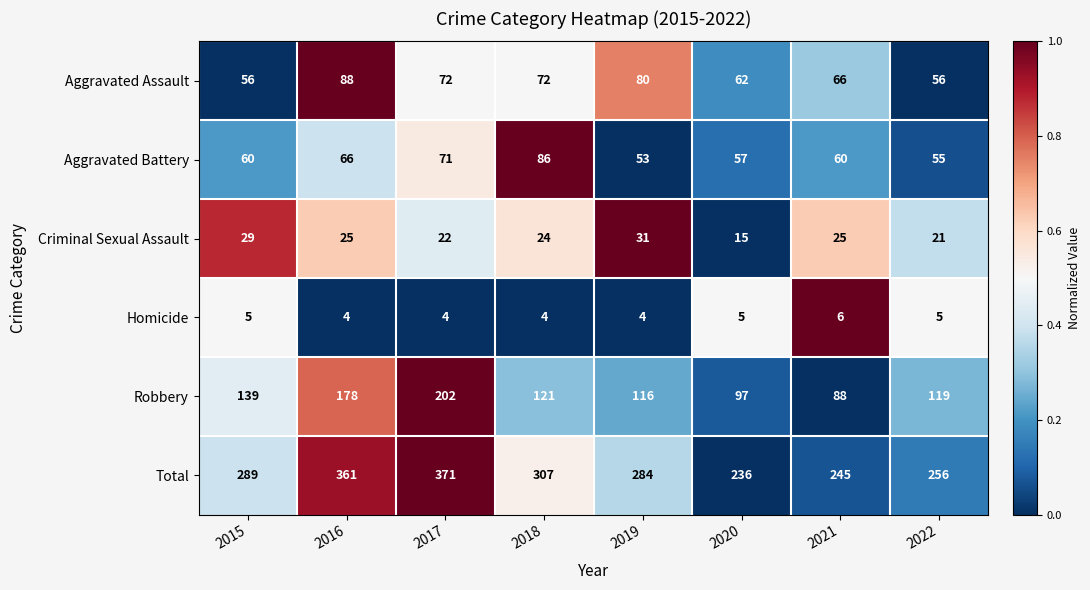

What is the difference between the highest and lowest values at 2017?

367